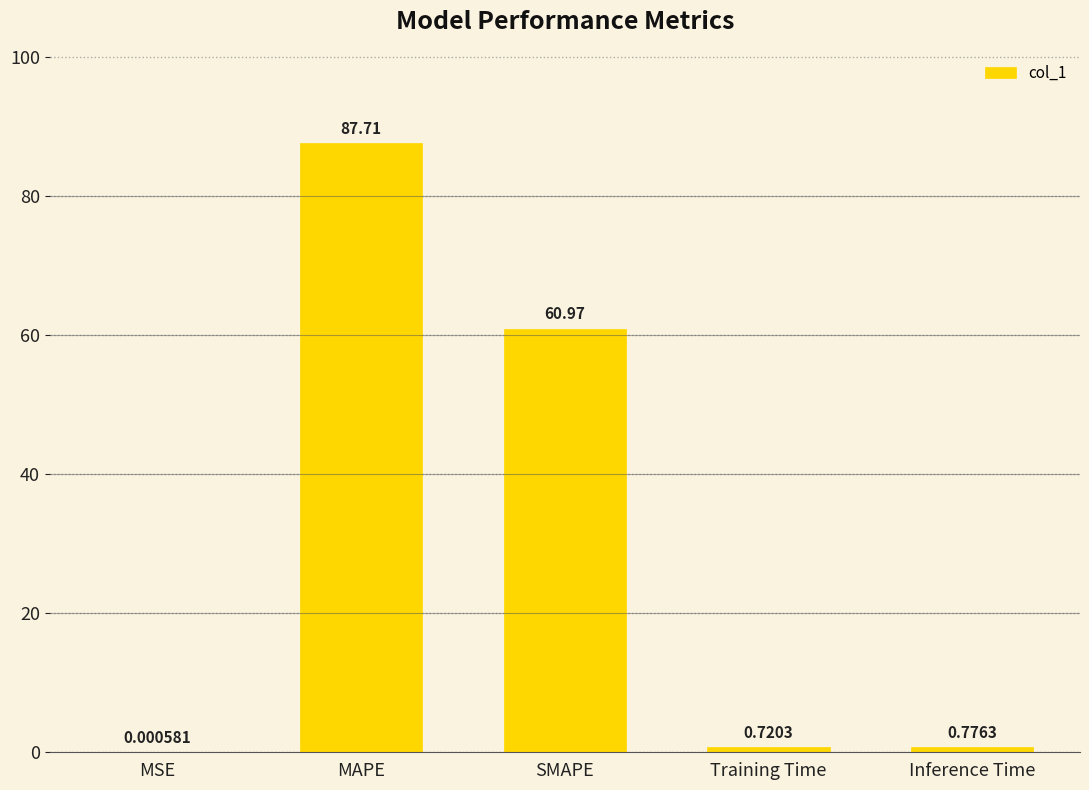

What is the sum of all values?

150.2